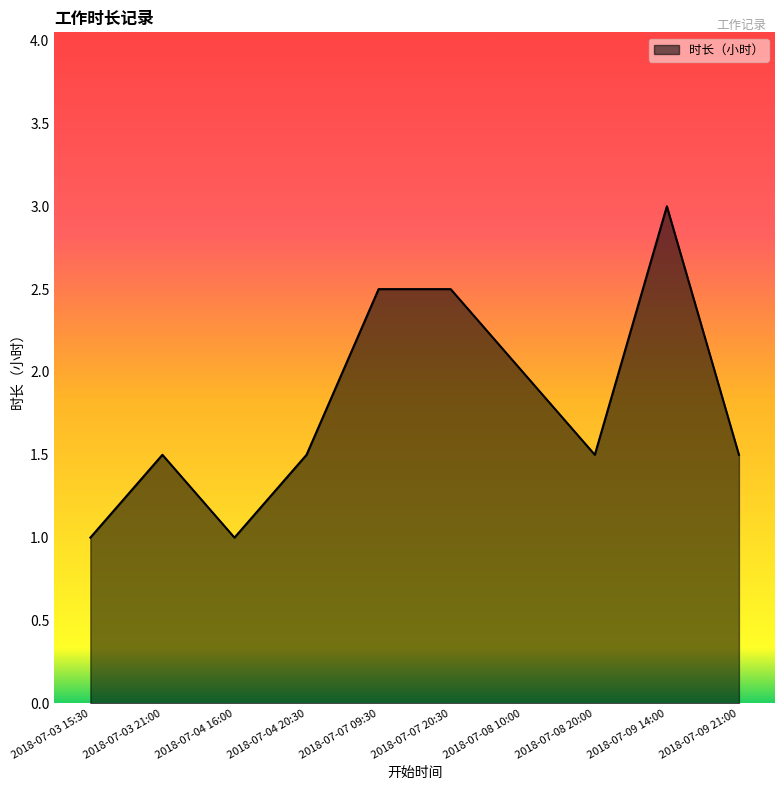

True or false: the data shows 2.2 at 2018-07-08 20:00.

False